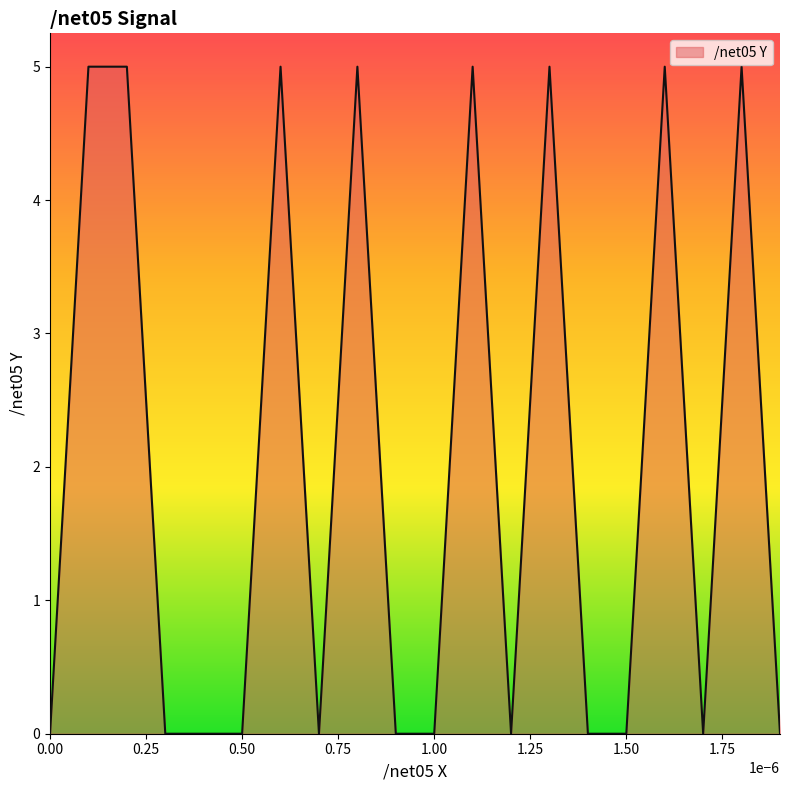

Does the chart have visible grid lines?

No